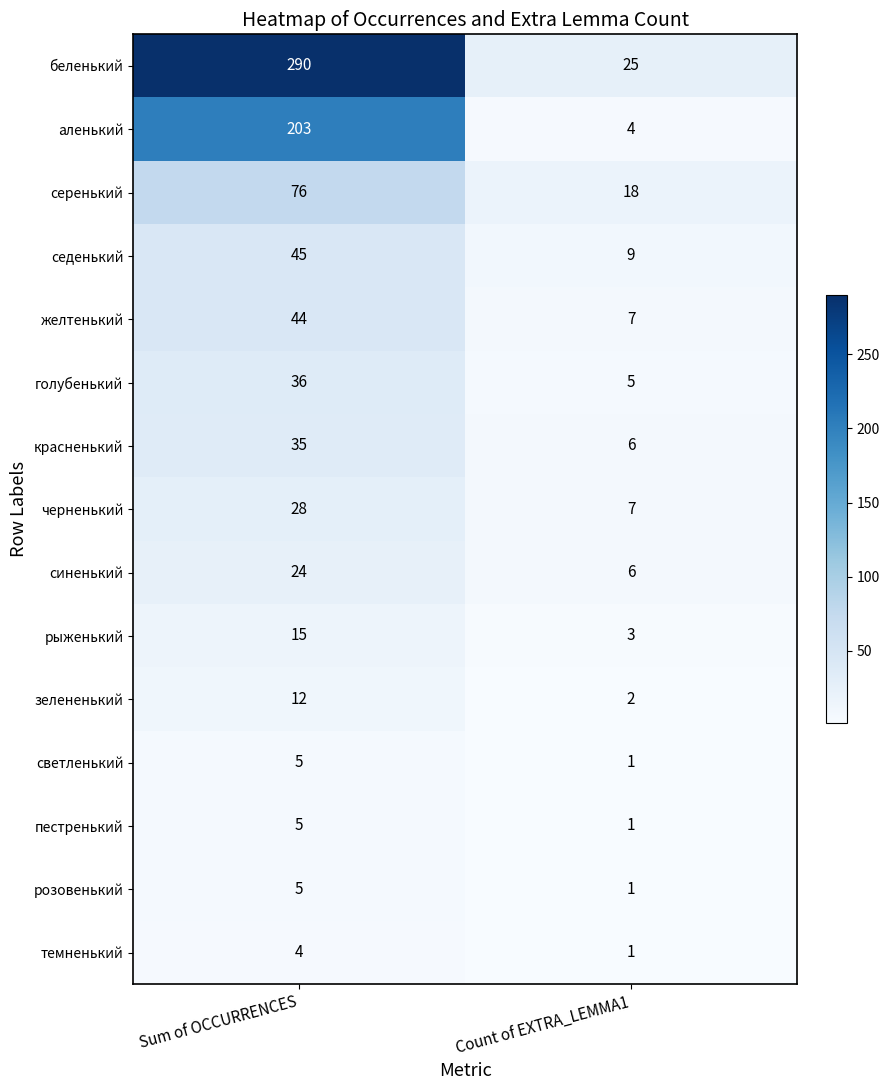

What is the sum of all пестренький values?

6